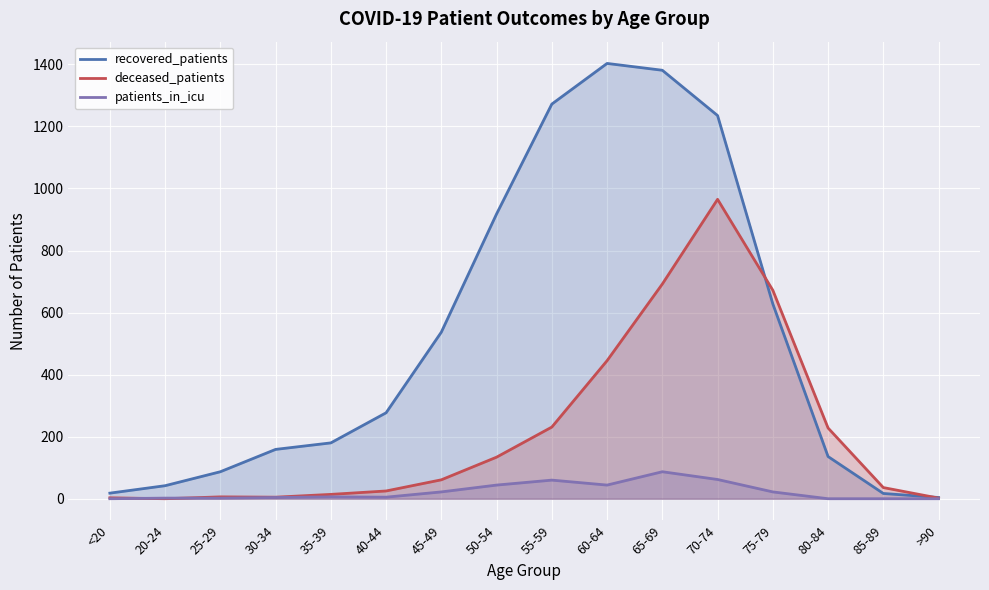

List the series in order of their overall mean, highest first.

recovered_patients, deceased_patients, patients_in_icu